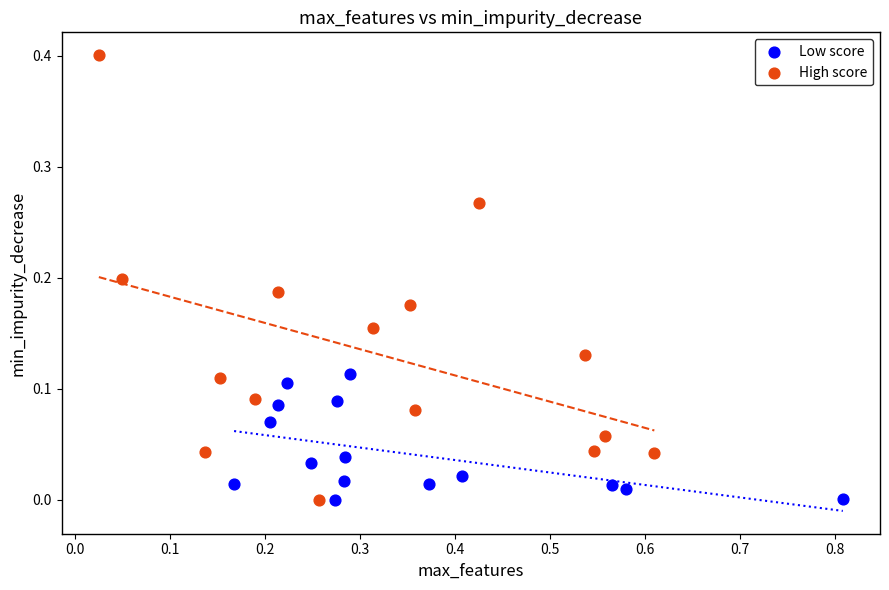

What are all the series names shown in the legend?

Low score, High score